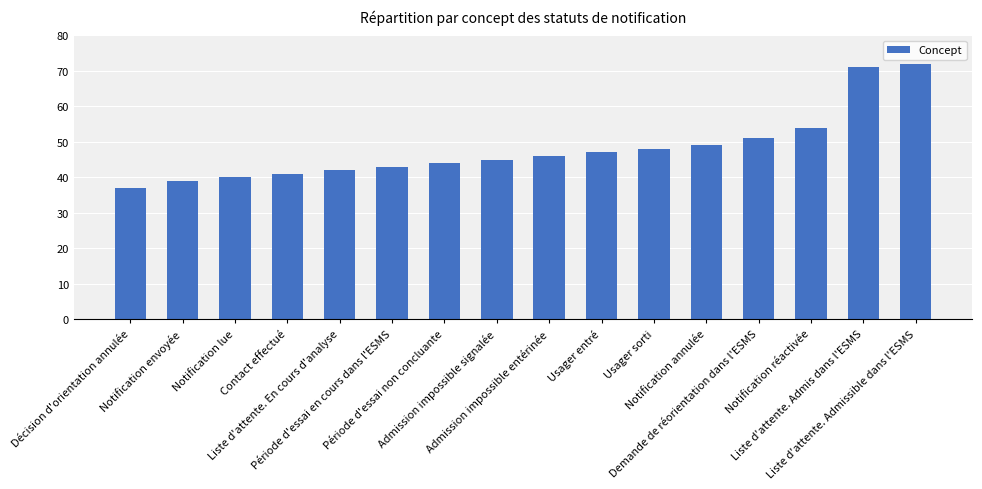

The chart shows a value of 18 at Admission impossible entérinée. True or false?

False